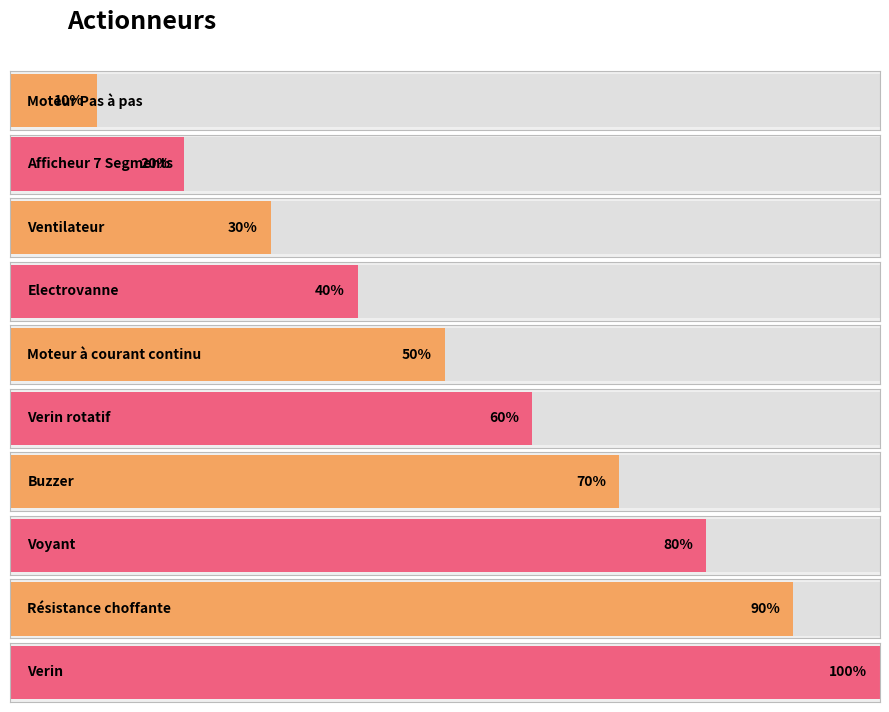

What is the label of the 9th bar from the left?

Résistance choffante